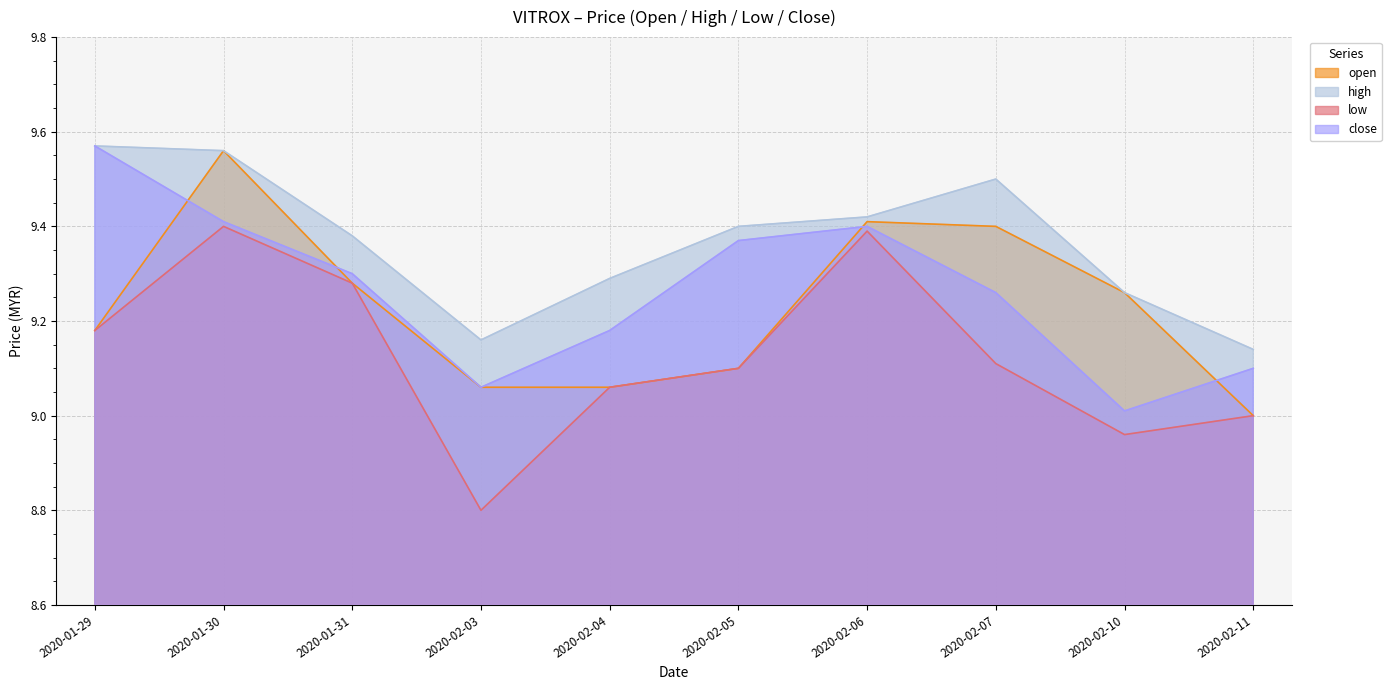

What is the label of the 2nd point from the right?

2020-02-10